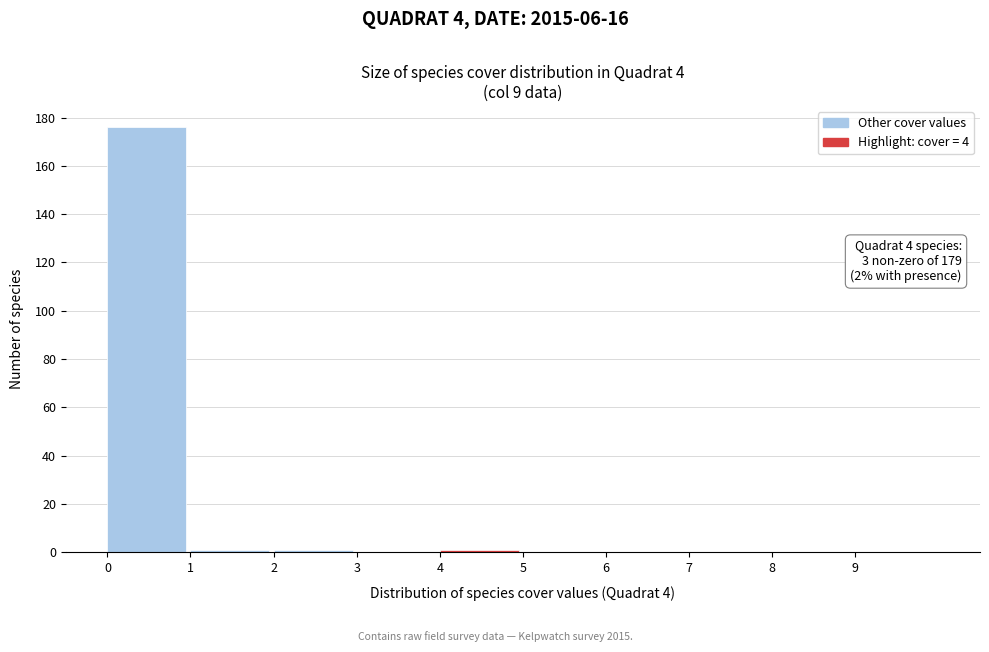

Over which range of the x-axis is the bar tallest?

0 to 1